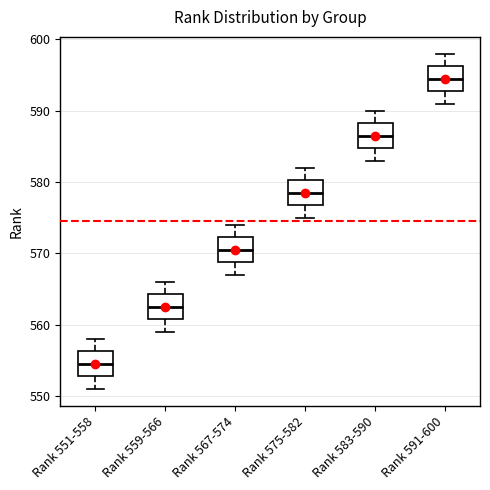

Which box has the highest median line?

Rank 591-600